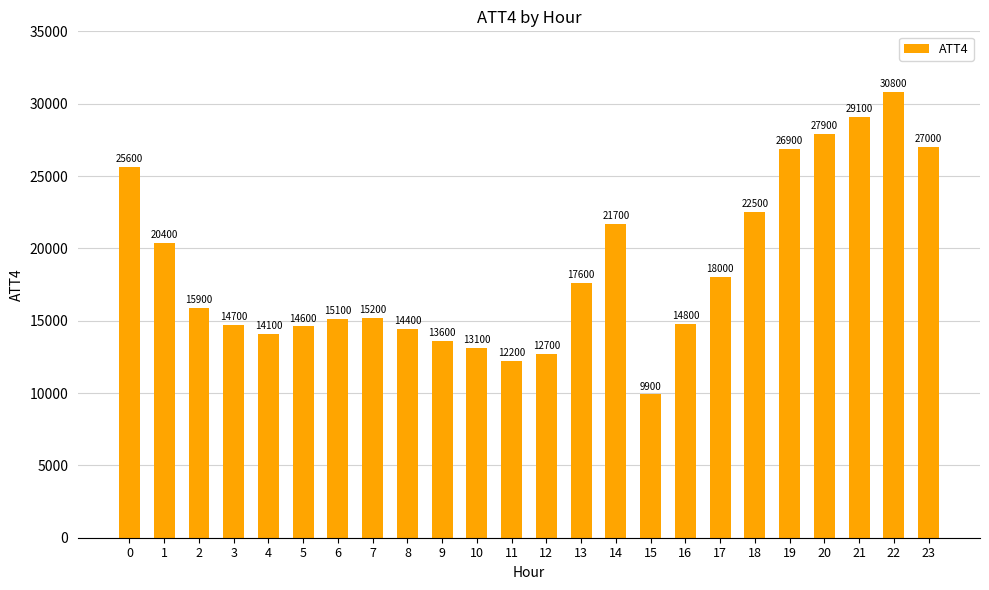

Which label corresponds to the smallest value in the chart?

15